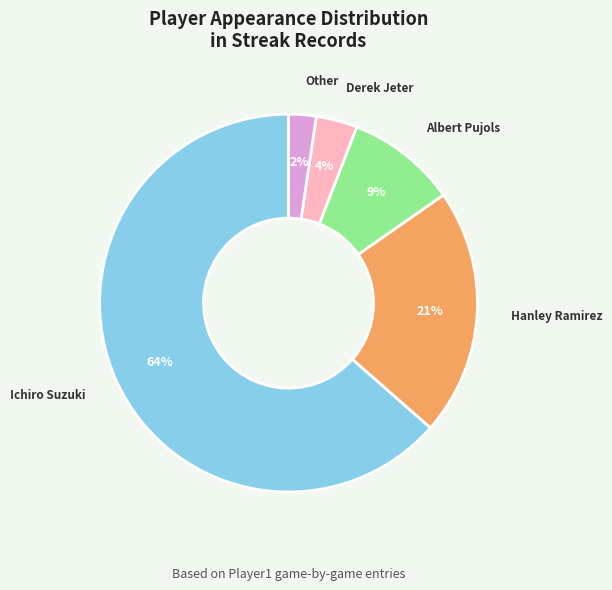

Between Ichiro Suzuki and Hanley Ramirez, which is larger?

Ichiro Suzuki